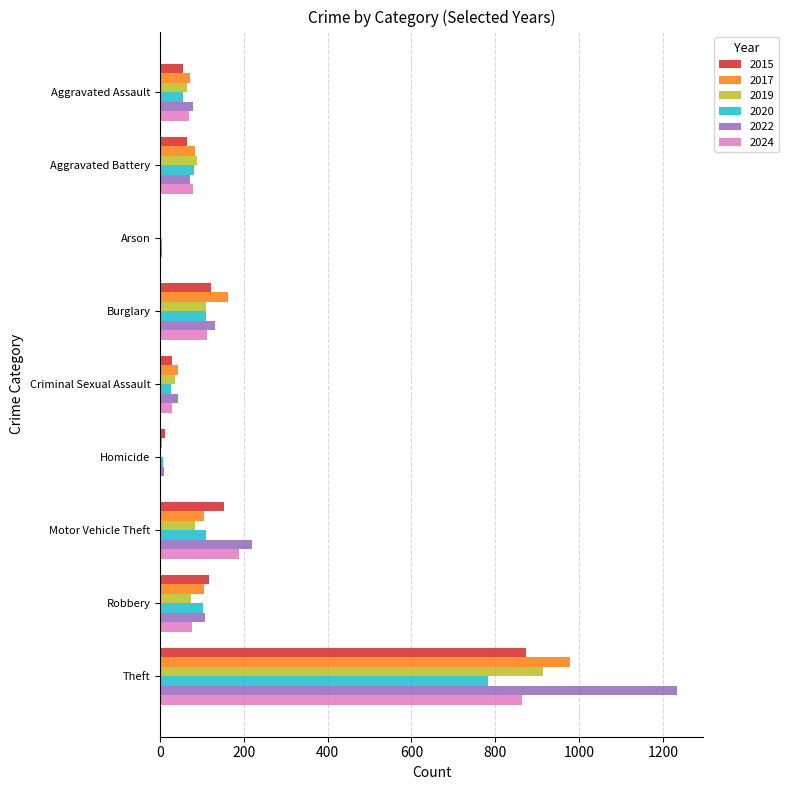

What is the total value across all series at Arson?

15